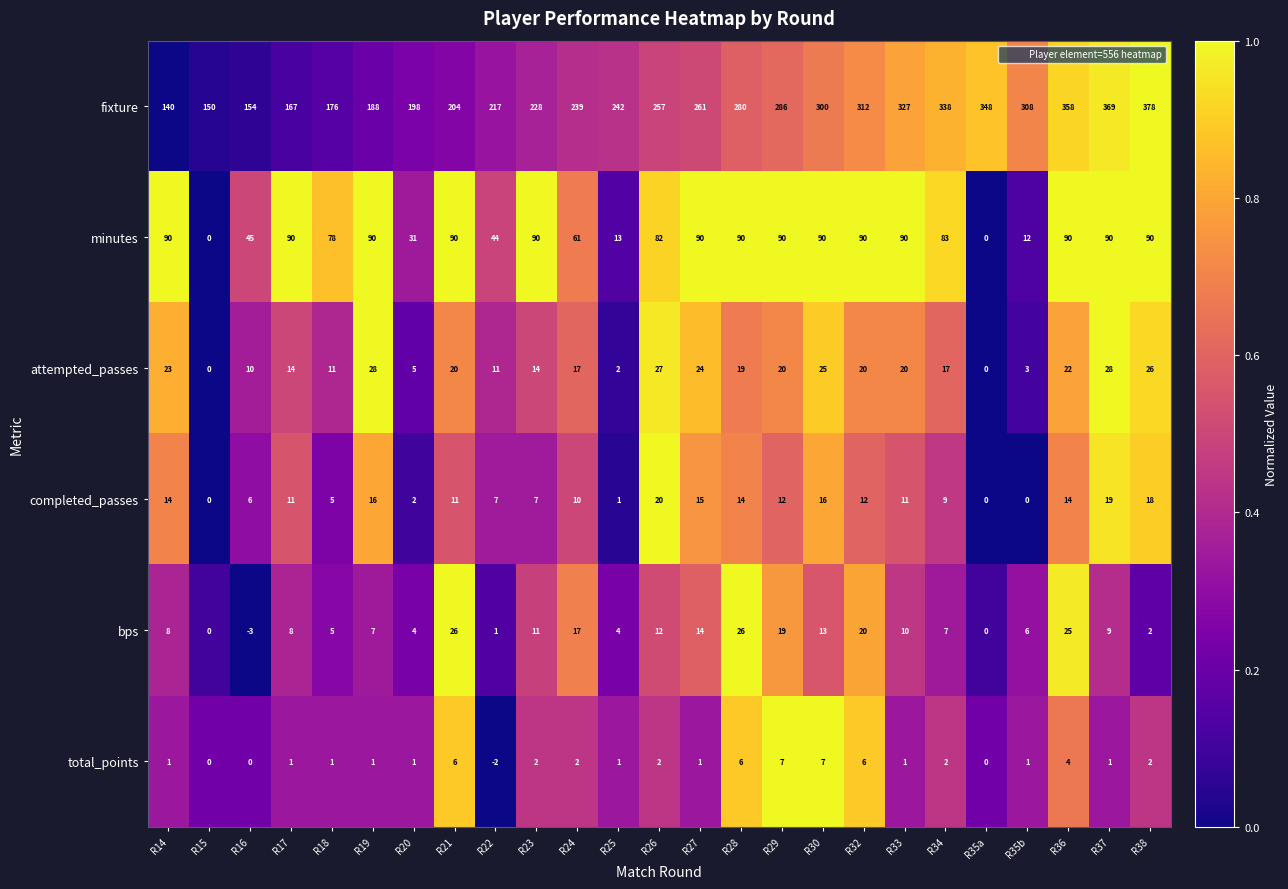

What is the approximate value of fixture at R22?

217